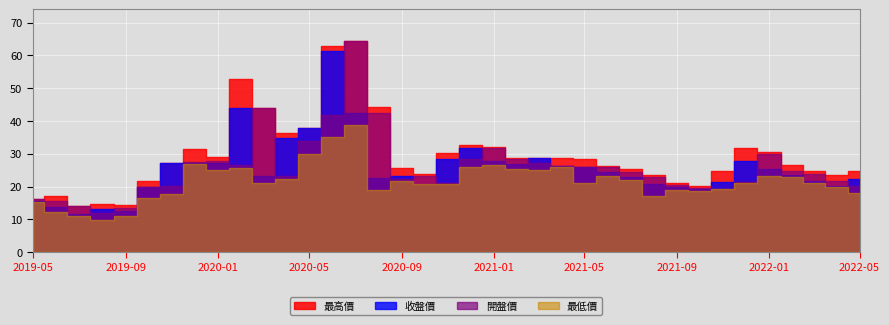

True or false: 最高價 and 開盤價 cross at least once.

False